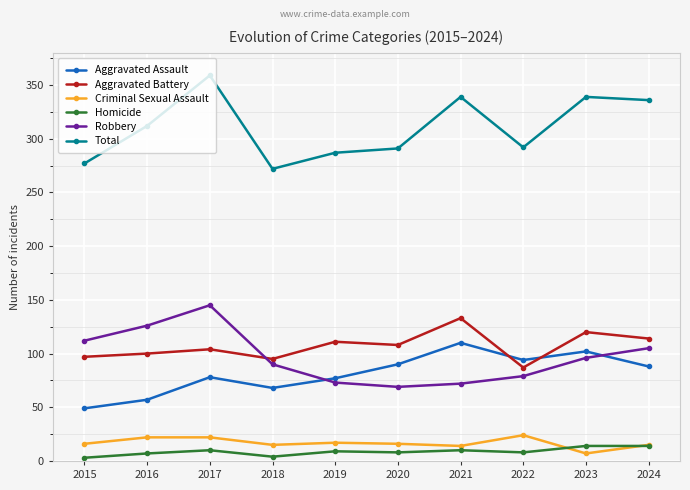

What is the difference between the highest and lowest values at 2021?

329